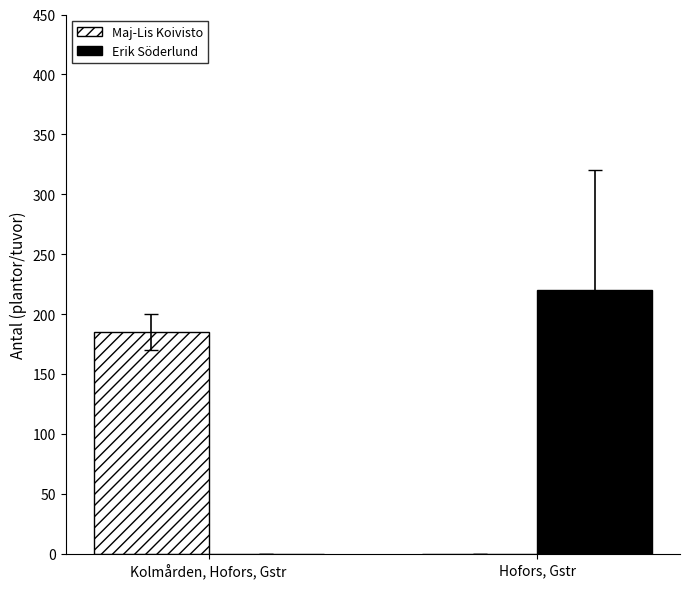

What is the approximate value of Maj-Lis Koivisto at Kolmården, Hofors, Gstr, to the nearest 50?

200